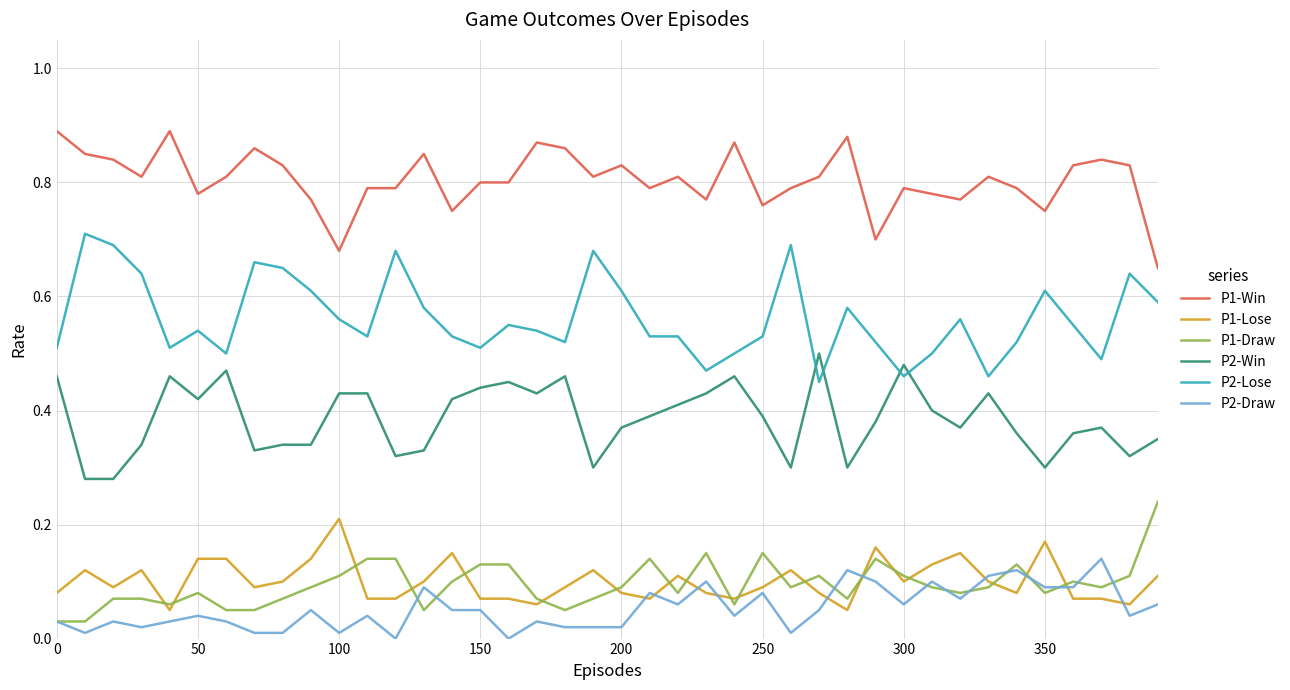

What is the sum of all P2-Win values?

15.4